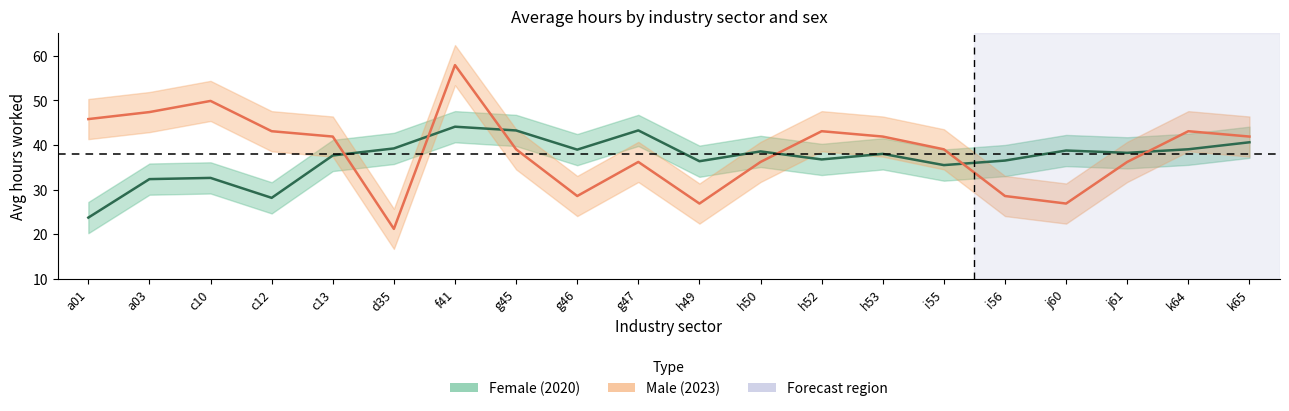

At which label does Female (2020) reach its peak?

f41